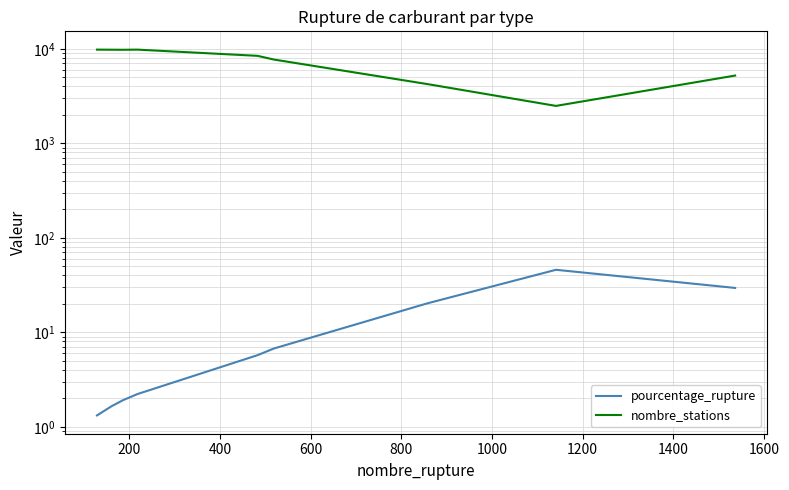

True or false: nombre_stations has more than 1 points higher than both neighbors.

False